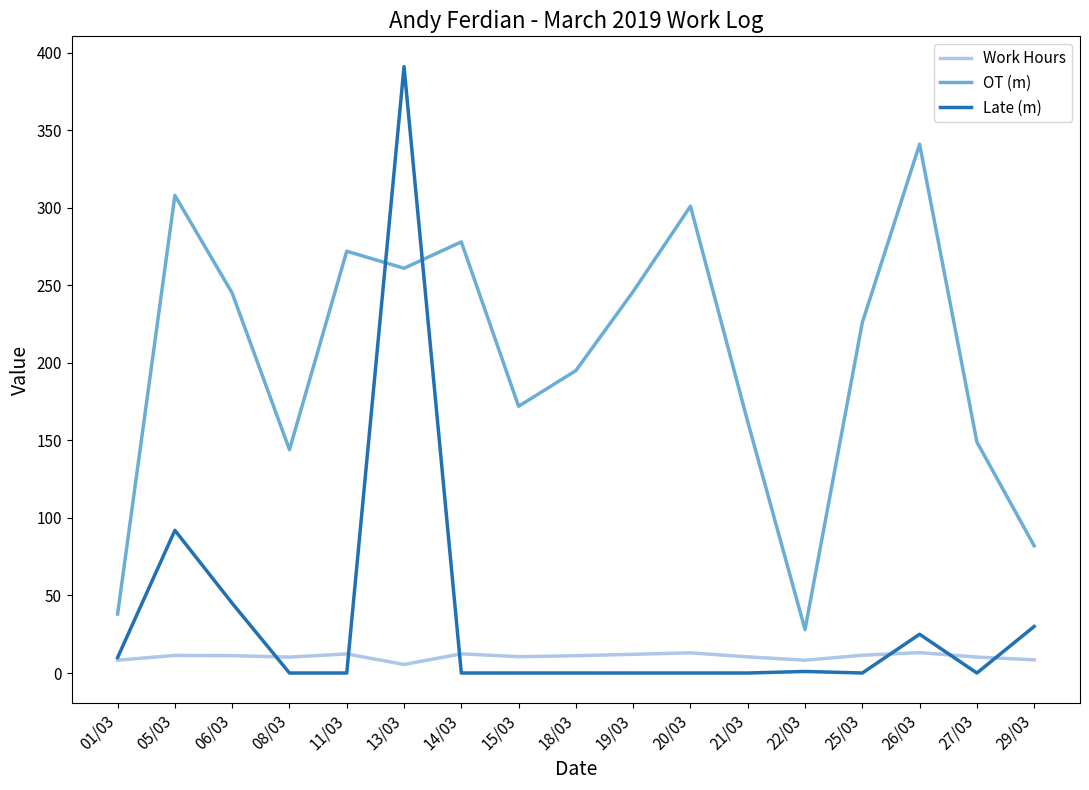

Count the number of data series in this chart.

3